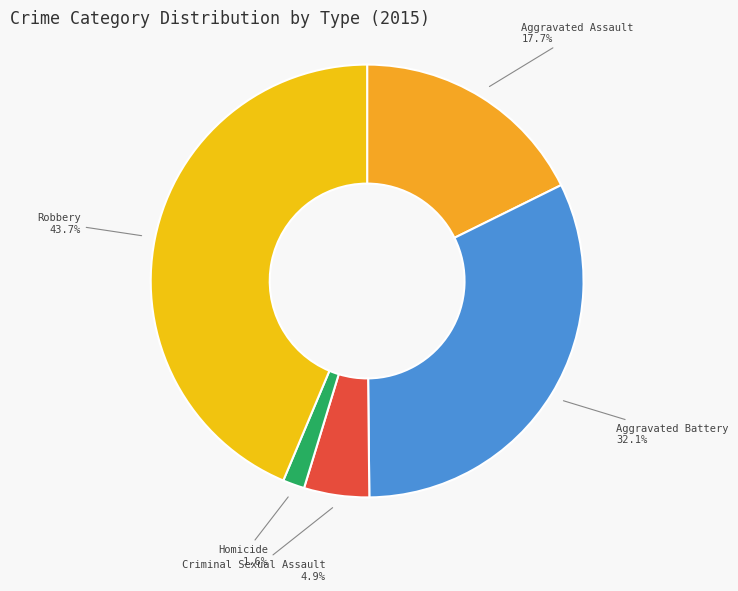

To the nearest percent, what is the combined percentage of Criminal Sexual Assault and Homicide?

6%